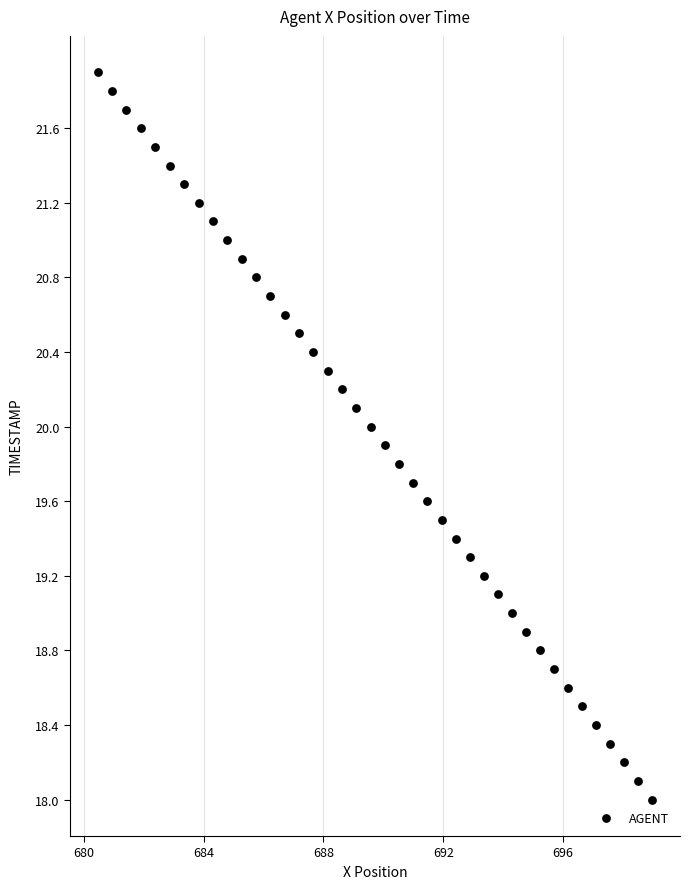

What is the range of X values (max minus min)?

18.5